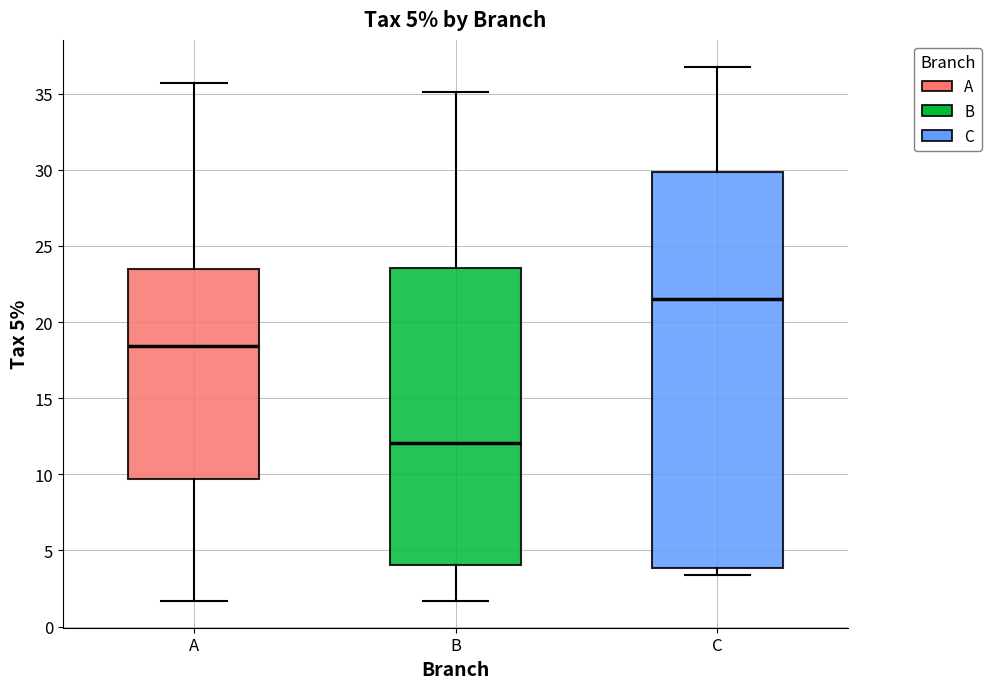

Which box has the highest median line?

C